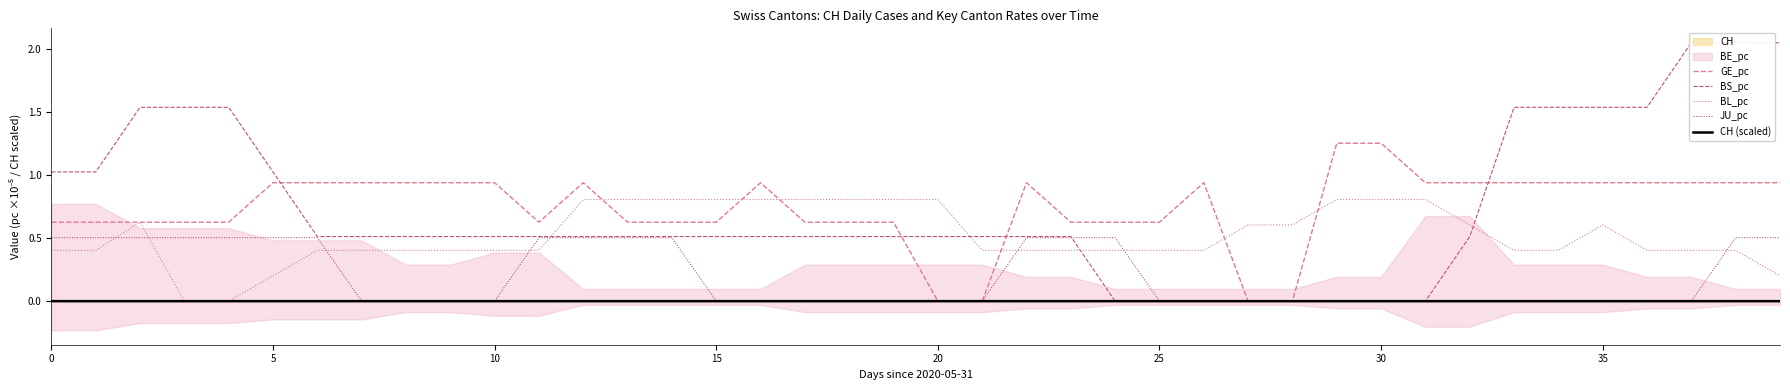

At which category does the chart reach its minimum across all series?

20